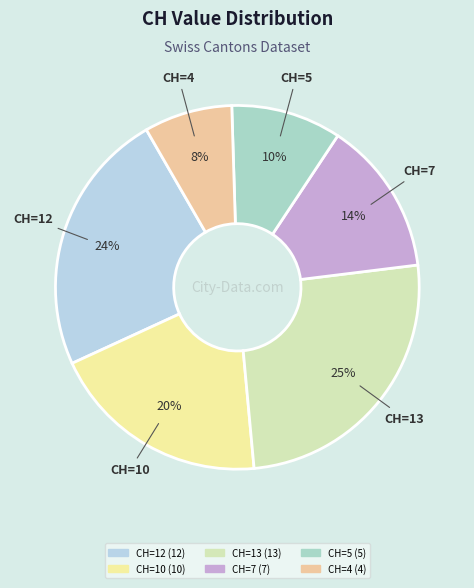

How many segments does this pie chart have?

6